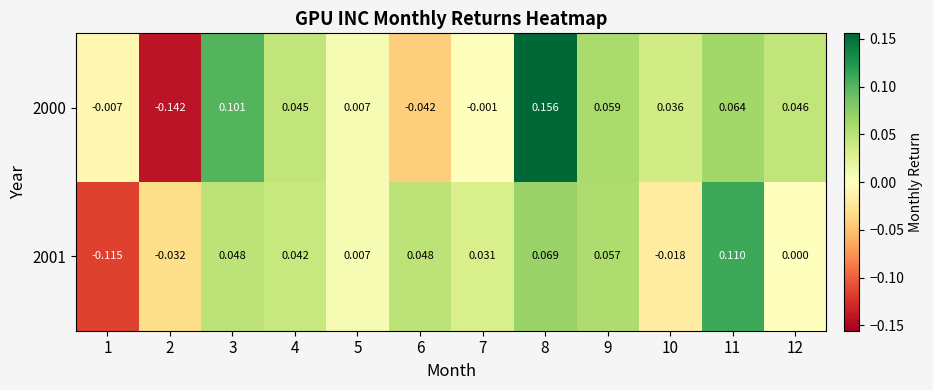

Is the value of 2000 at 4 greater than the value of 2001 at 3?

No